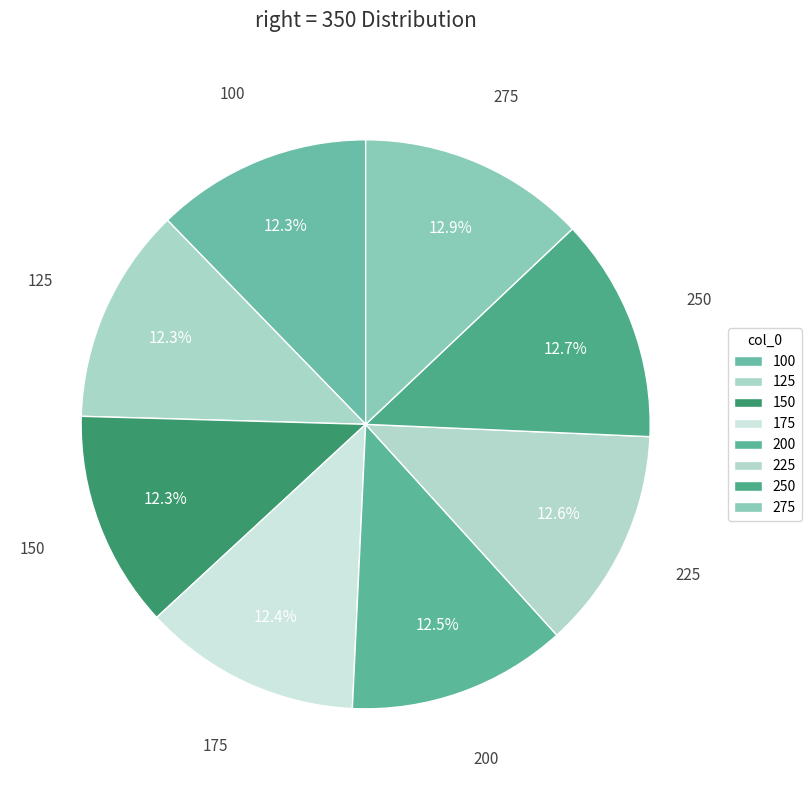

Is there any slice that represents more than half of the pie?

No